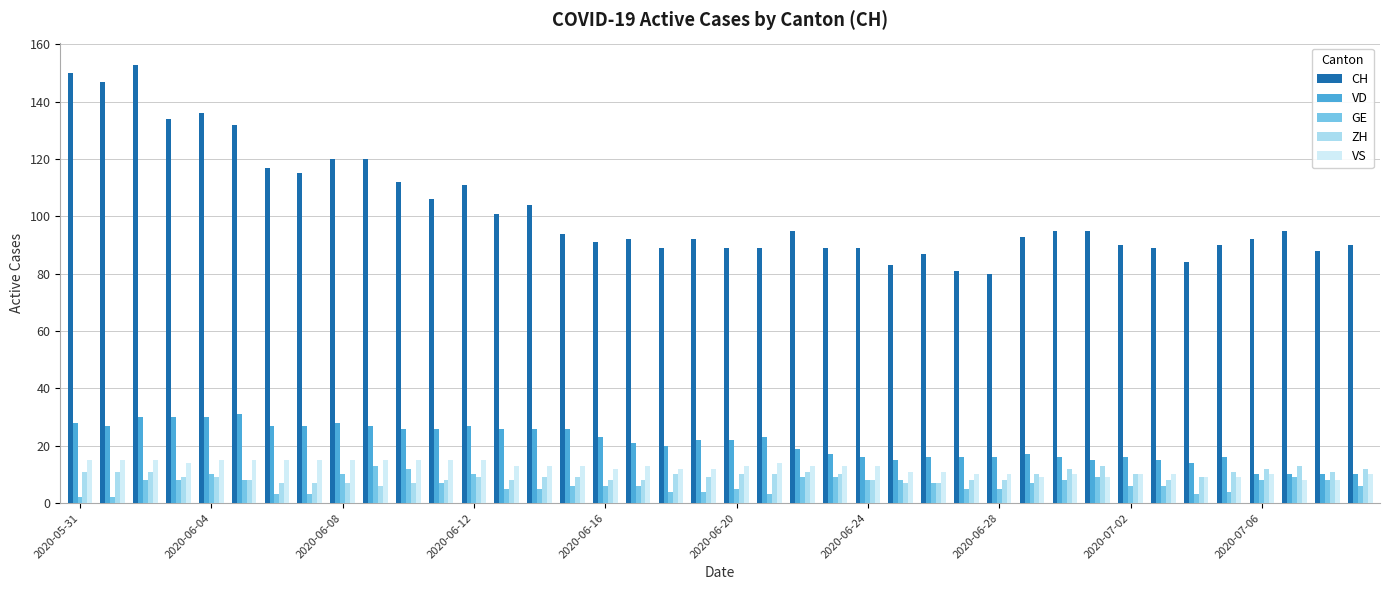

What is the sum of all VD values?

837